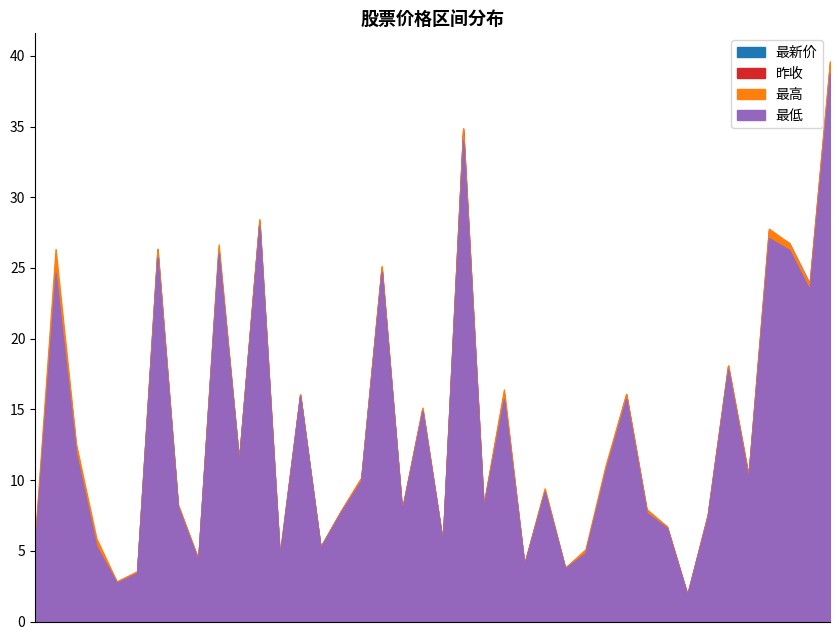

True or false: 最低 has more than 1 interior local peaks.

True